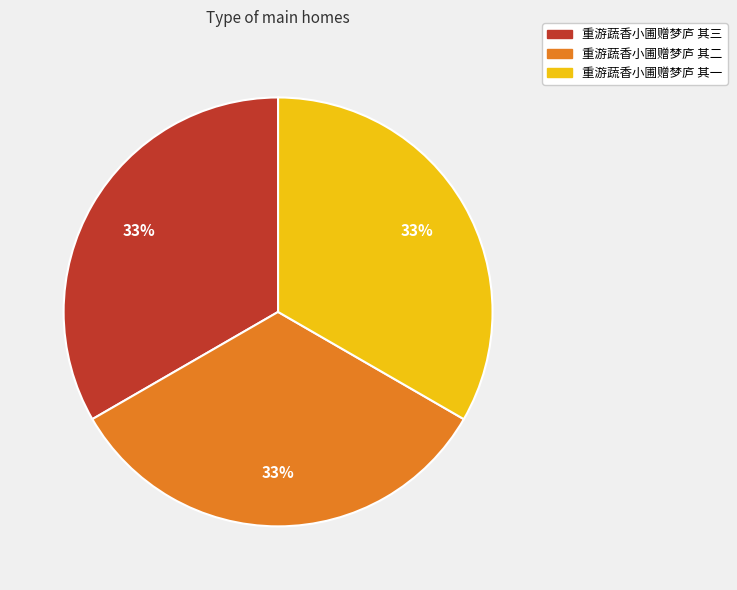

Is there a majority slice in this chart?

No